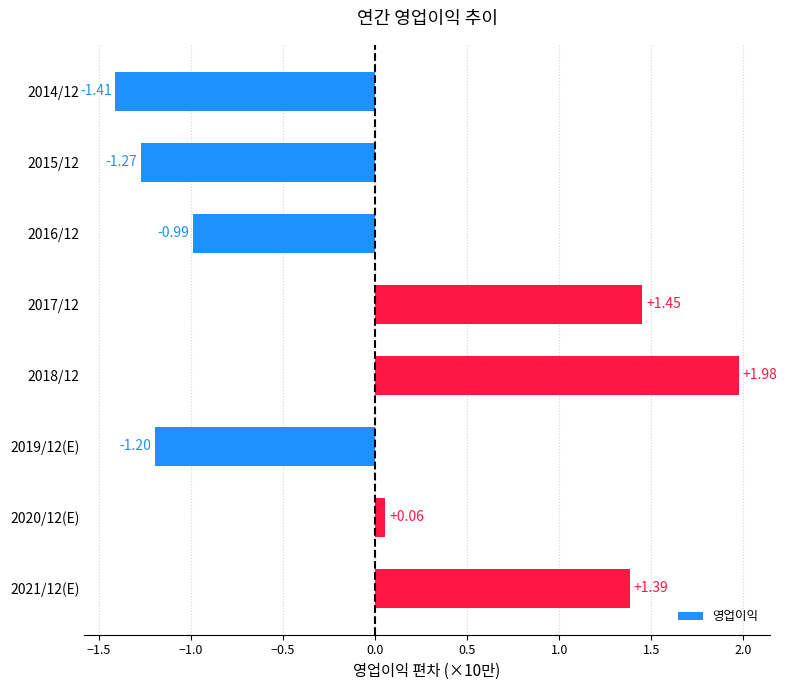

What is the difference between the maximum and minimum values?

3.4